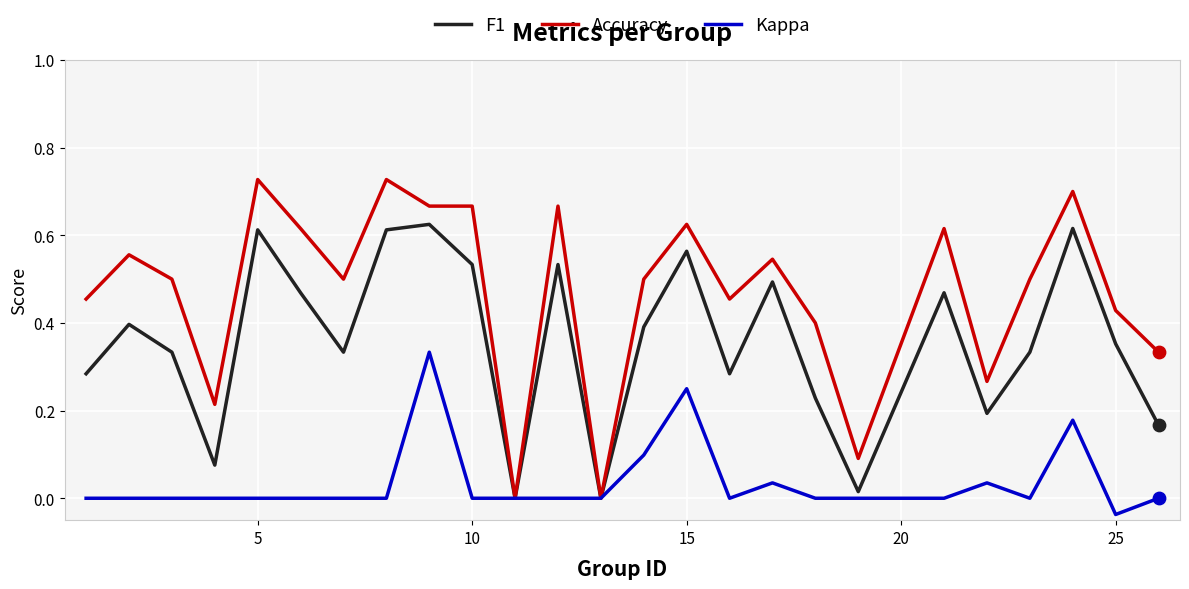

Which series has the largest range (max minus min)?

Accuracy